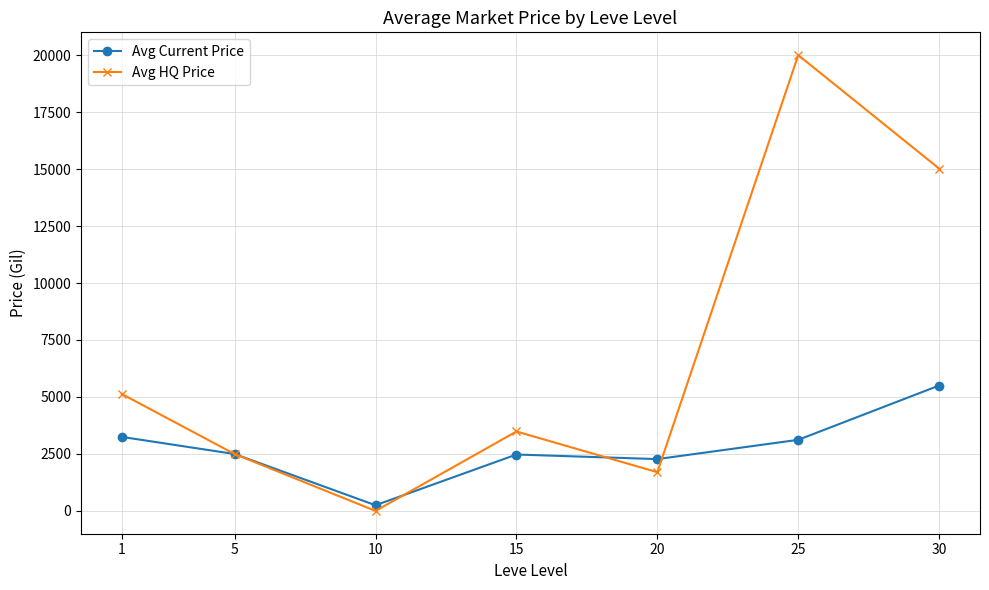

What is the value of the Avg Current Price point at the 2nd from the left?

2497.0